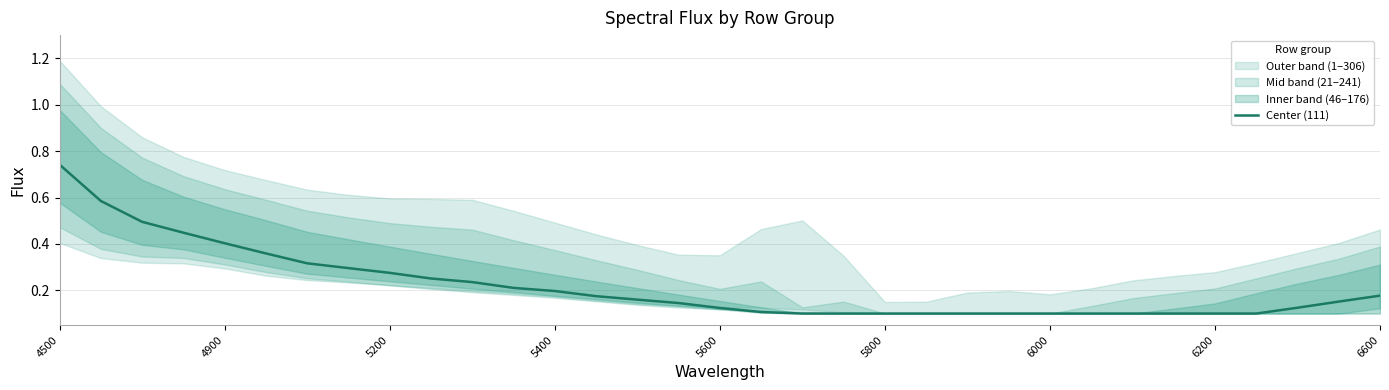

True or false: Center (111) has a value of 0.7 at 4900.

False